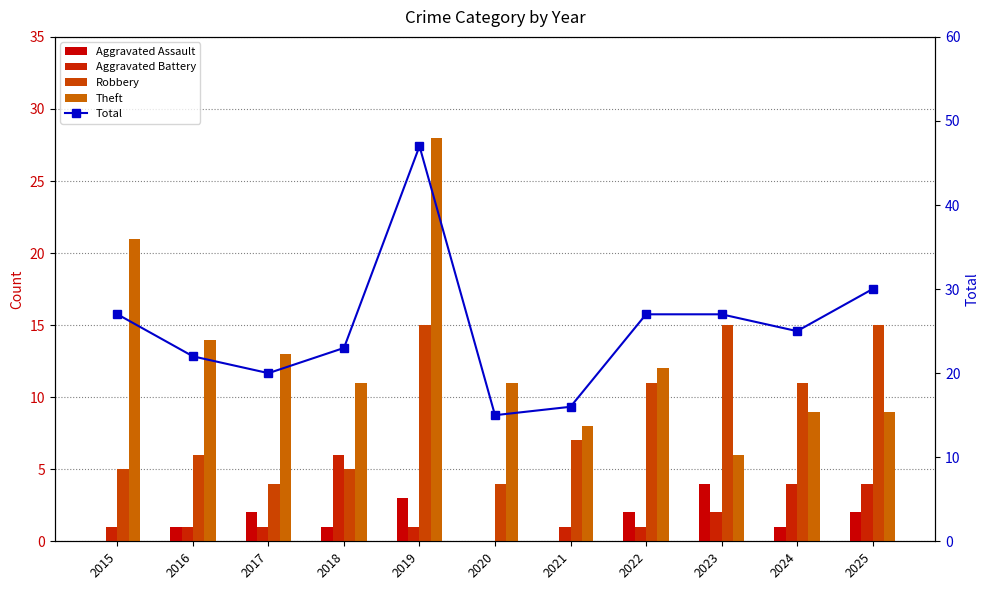

Read the Aggravated Battery value at 2018.

6